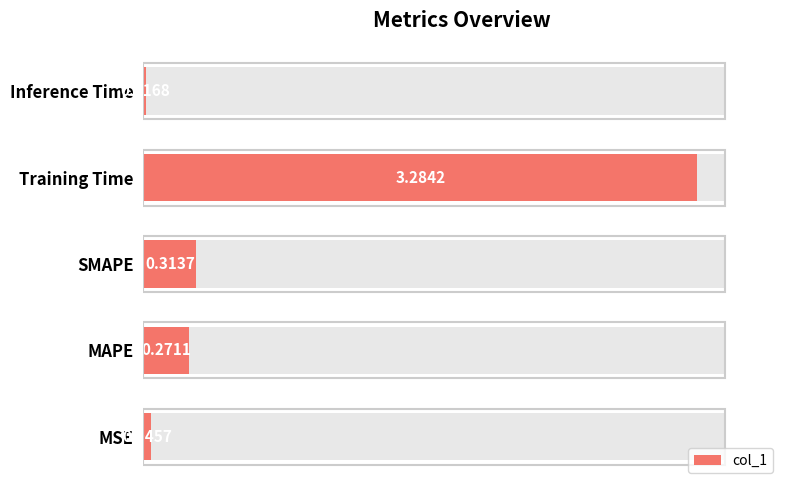

Which has a higher value, MSE or Training Time?

Training Time